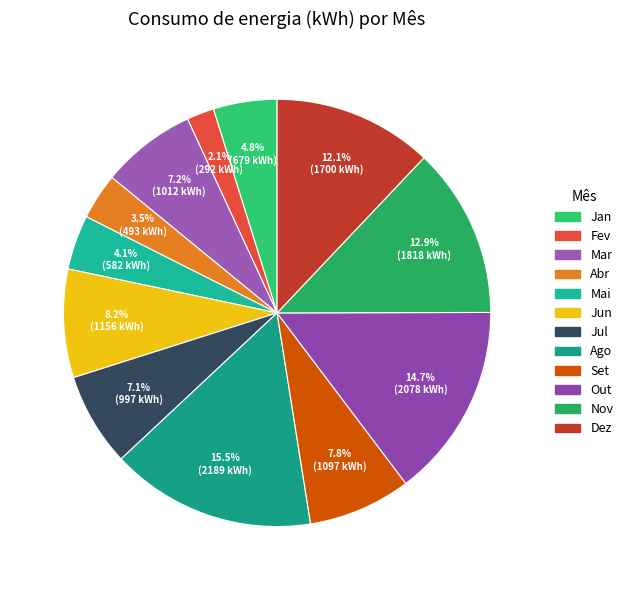

Is it true that Nov is 2% of the pie?

False